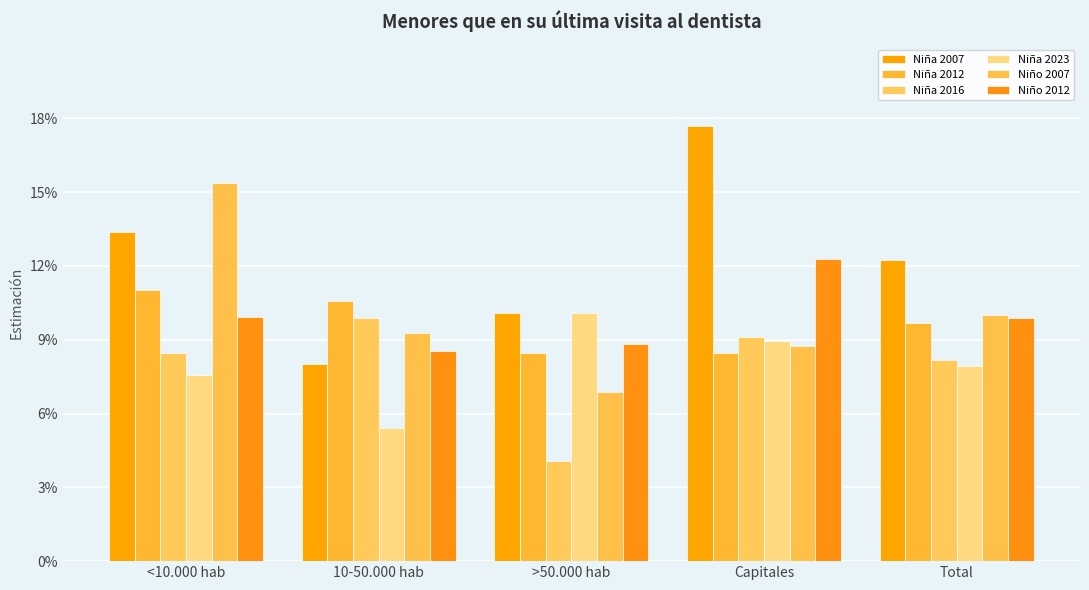

Are the bars horizontal?

No